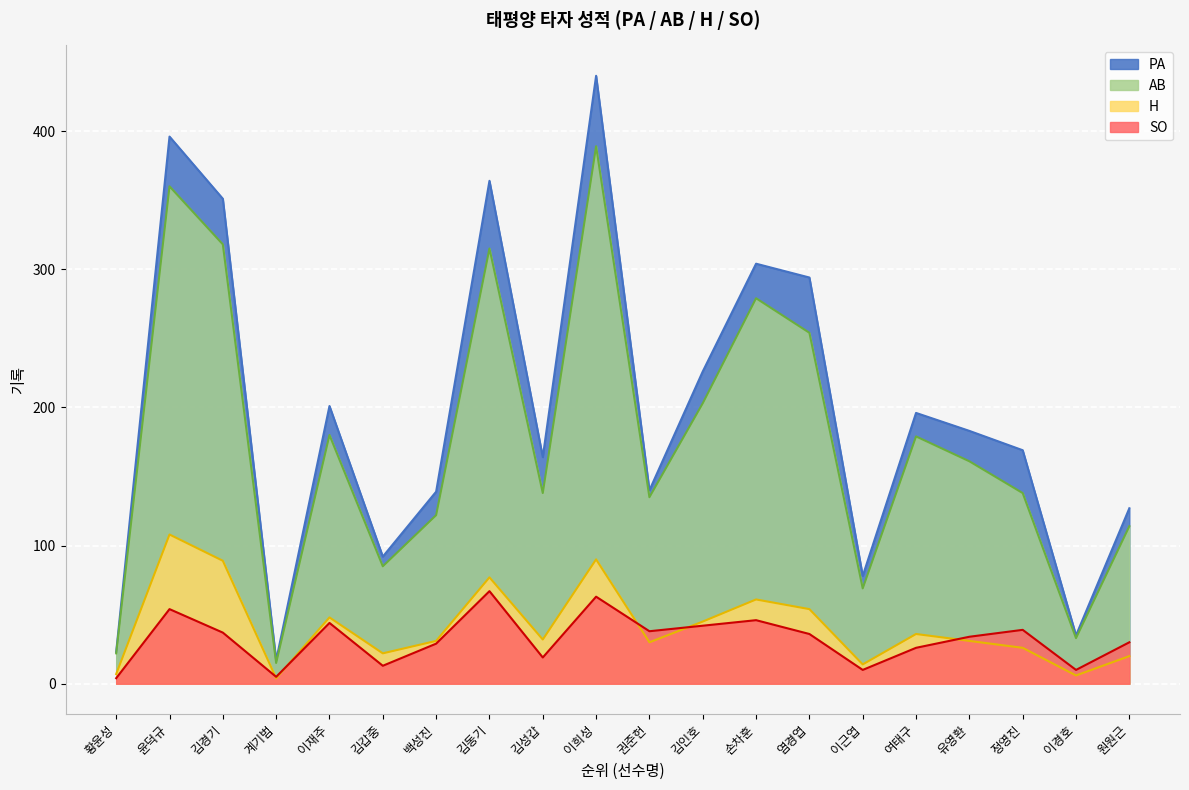

At 계기범, list the series in order from smallest to largest.

H, SO, AB, PA